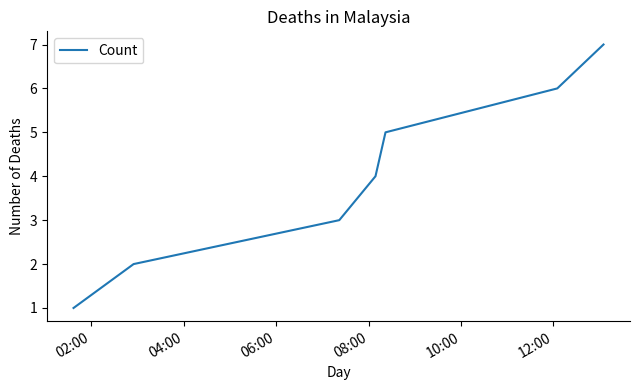

True or false: there are more than 0 points higher than both neighbors.

False